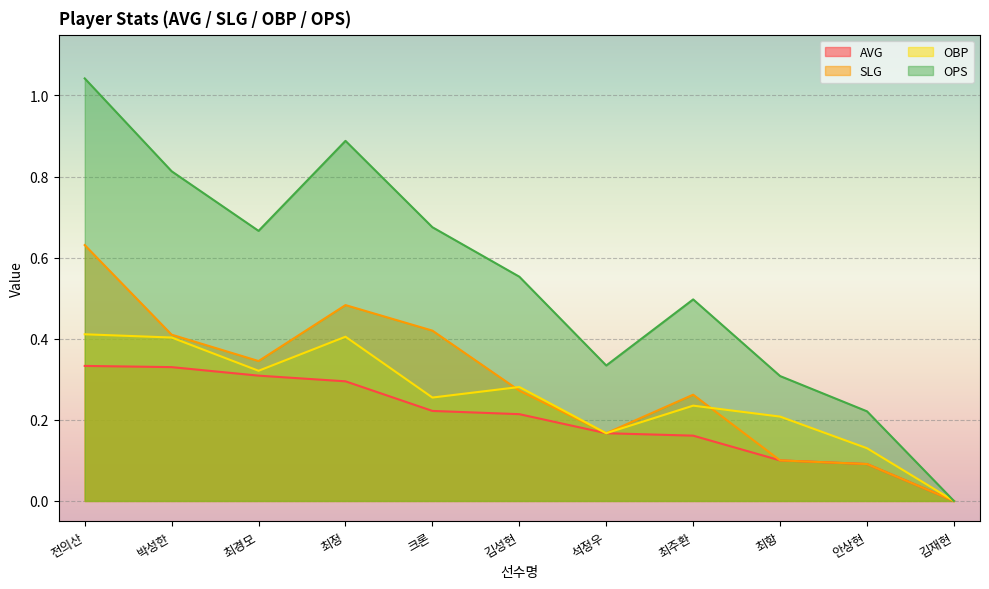

Which series has the largest total across all categories?

OPS